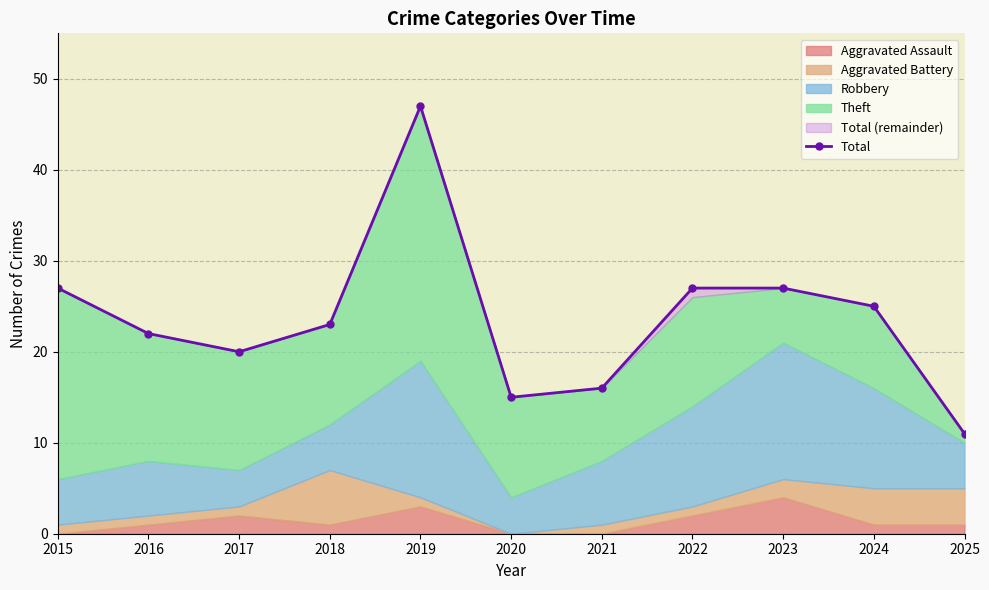

What is the difference between the second highest and second lowest values?

12